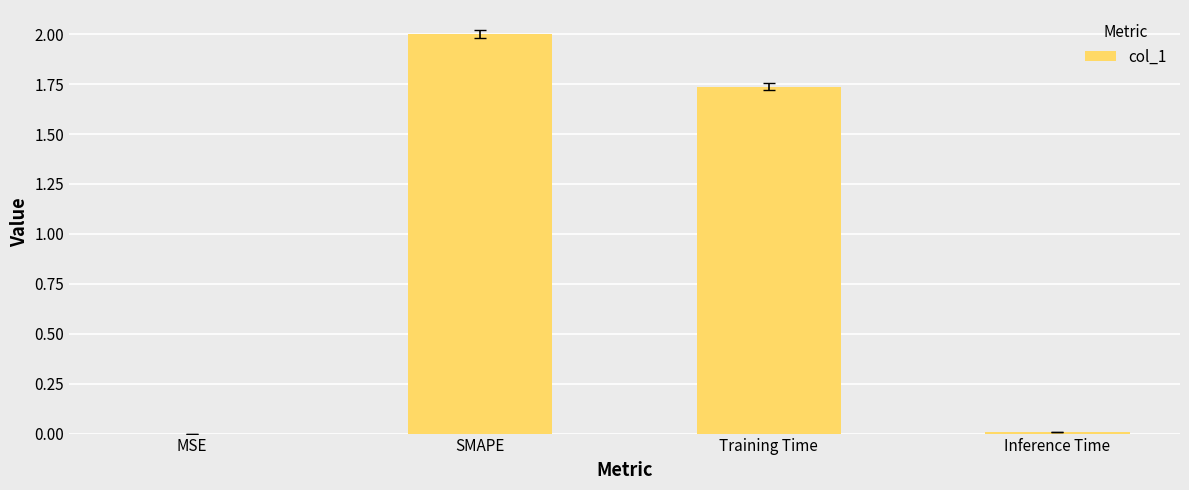

What is the change in value from SMAPE to Training Time?

-0.3